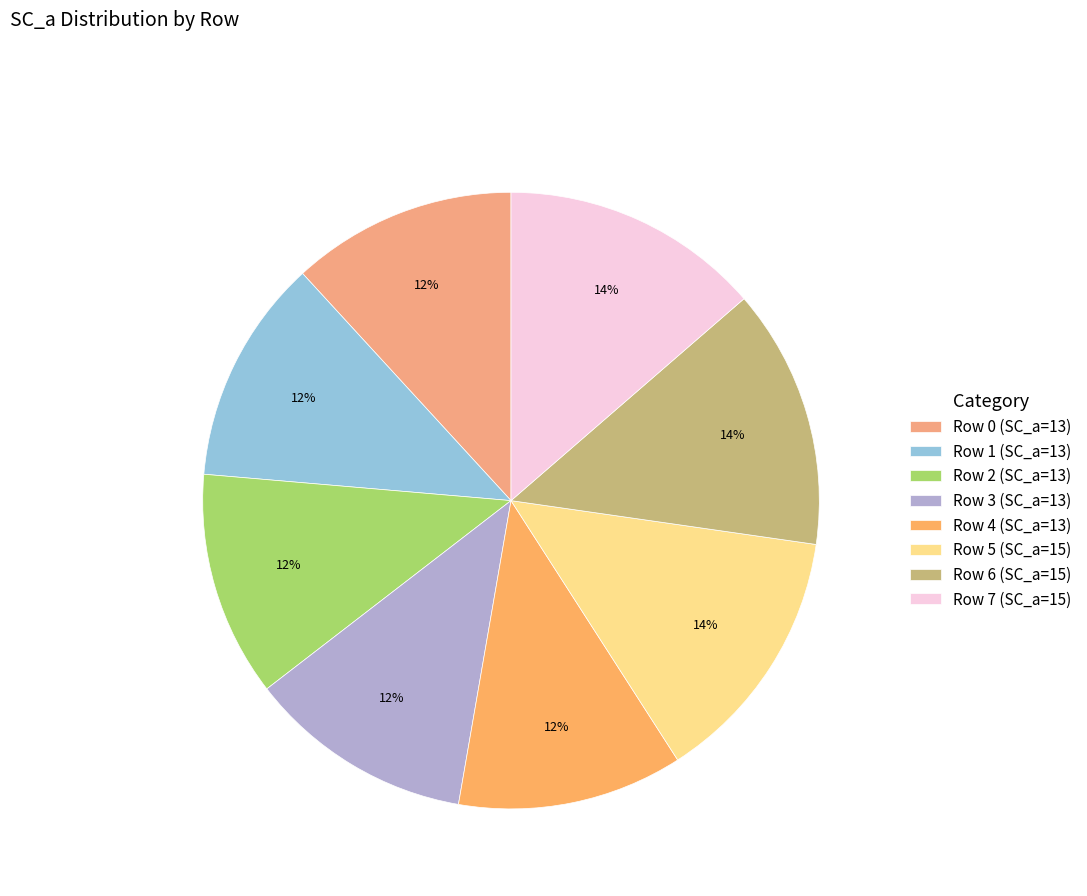

True or false: Row 2 accounts for 12% of the total.

True